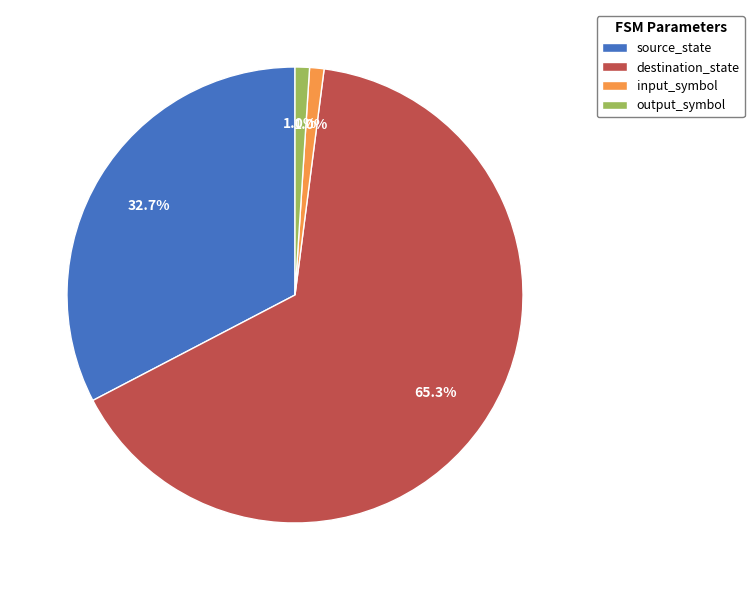

Between input_symbol and destination_state, which is larger?

destination_state